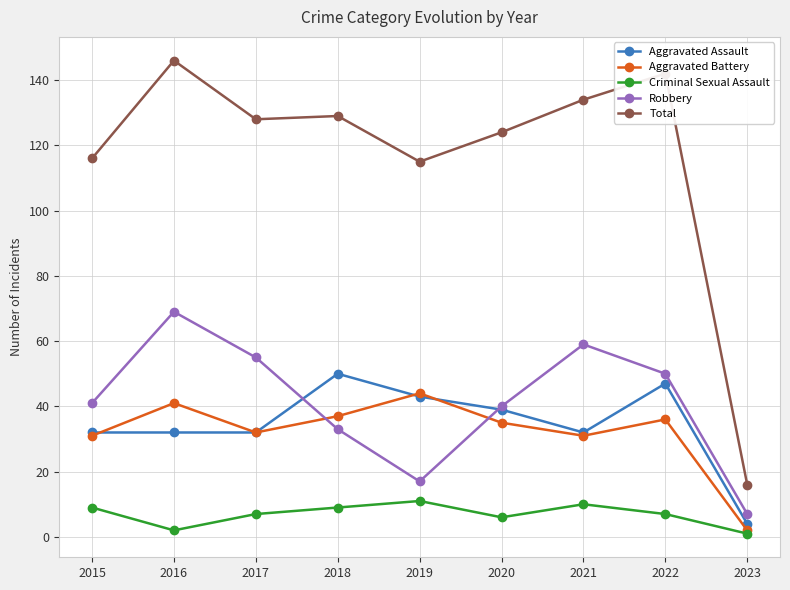

What are all the series names shown in the legend?

Aggravated Assault, Aggravated Battery, Criminal Sexual Assault, Robbery, Total